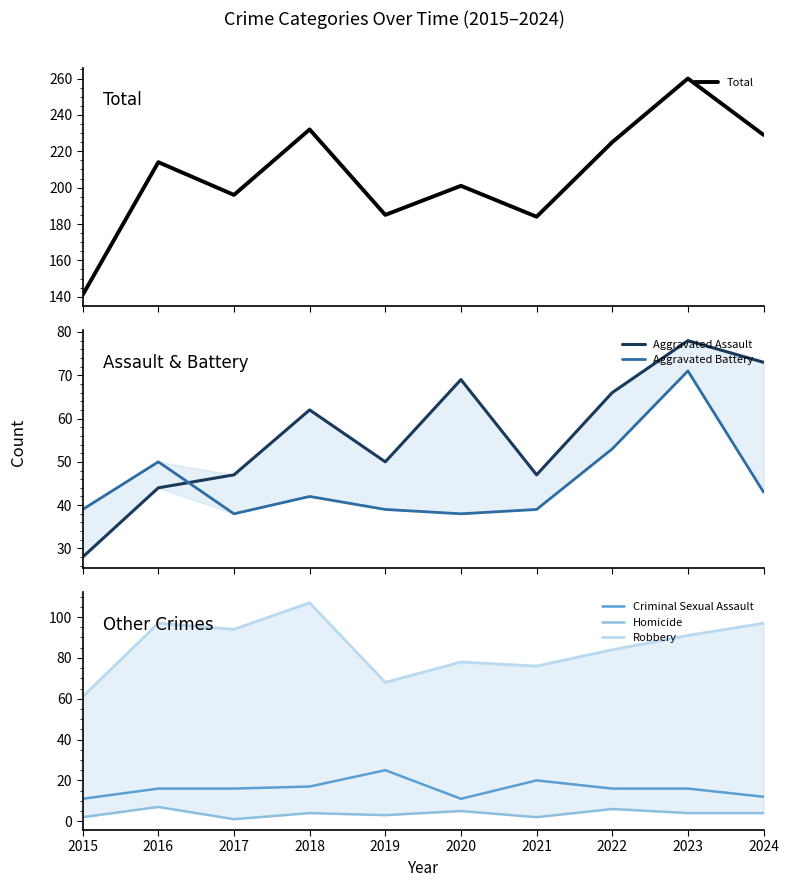

What is the average value of the Aggravated Battery series?

45